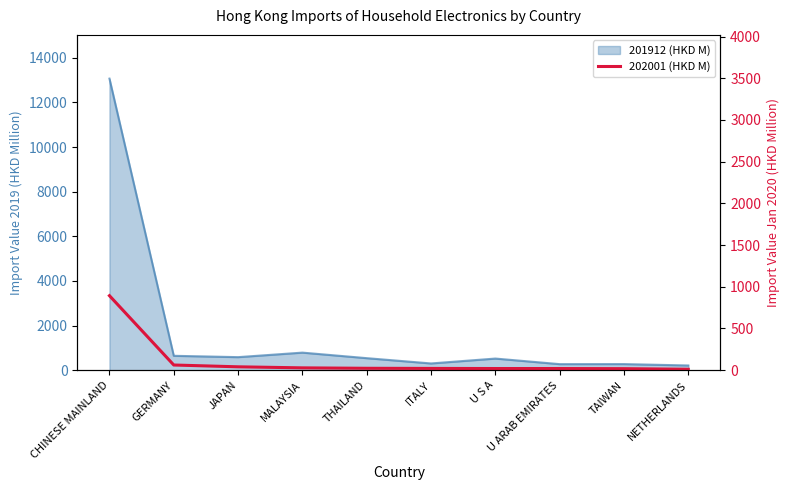

True or false: the data has more than 0 interior local peaks.

False